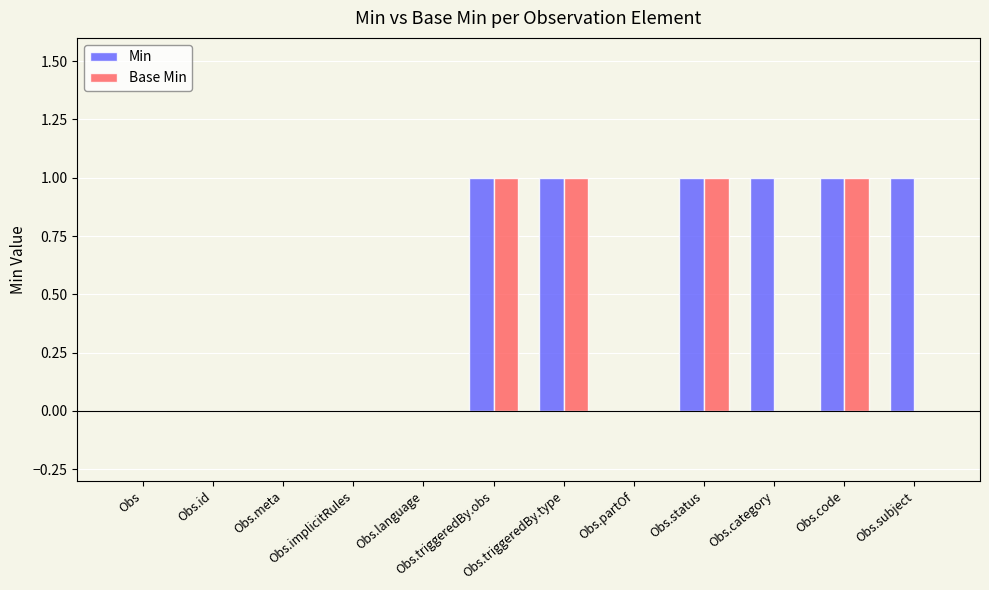

The Min series shows 1 at Obs.category. True or false?

True